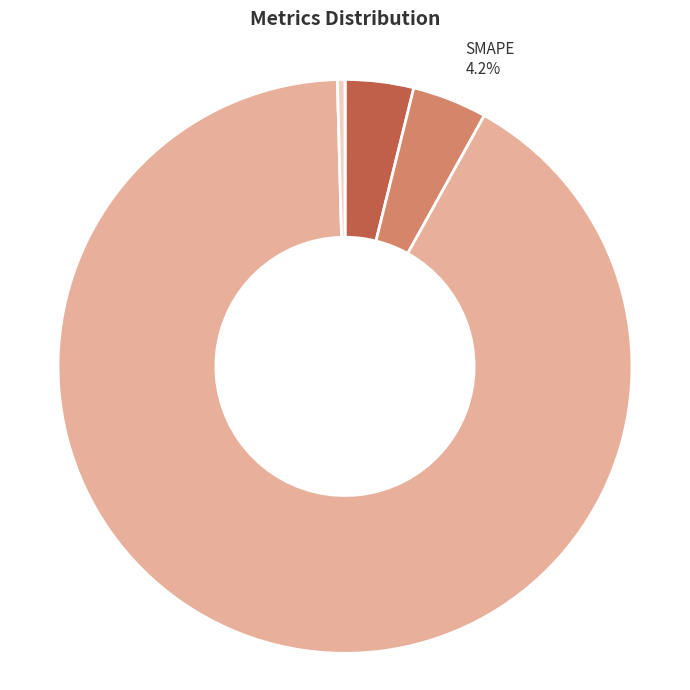

Does any single category account for the majority?

Yes